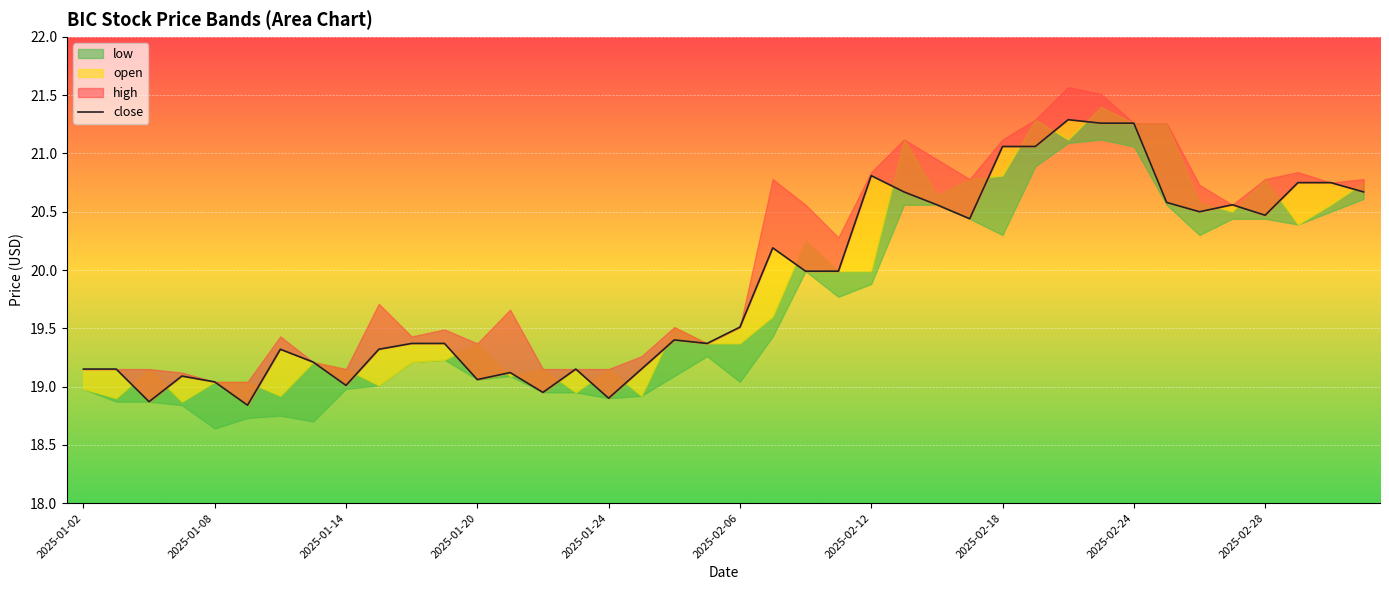

Rank the categories by value from highest to lowest.

30, 31, 32, 28, 29, 24, 37, 38, 25, 39, 33, 26, 35, 34, 36, 27, 21, 22, 23, 20, 18, 10, 11, 19, 2025-02-12, 2025-02-28, 2025-02-18, 2025-01-02, 2025-01-08, 15, 17, 13, 2025-01-20, 12, 2025-01-24, 2025-02-24, 14, 16, 2025-01-14, 2025-02-06